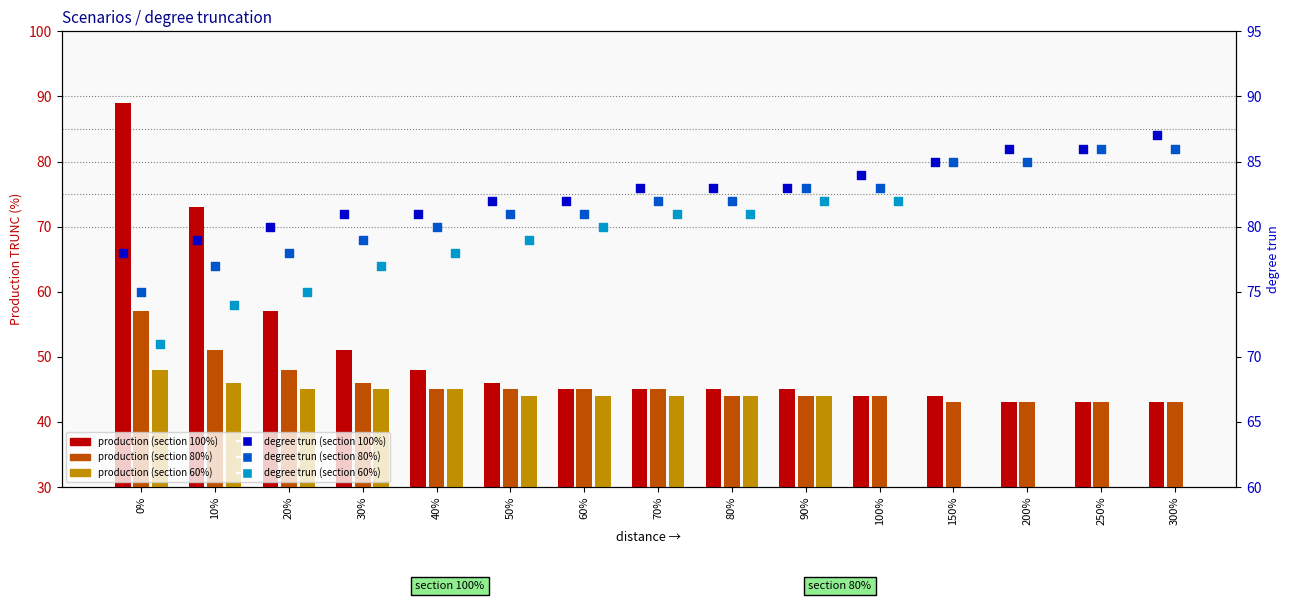

Which series reaches the maximum Y coordinate?

production (section 100%)